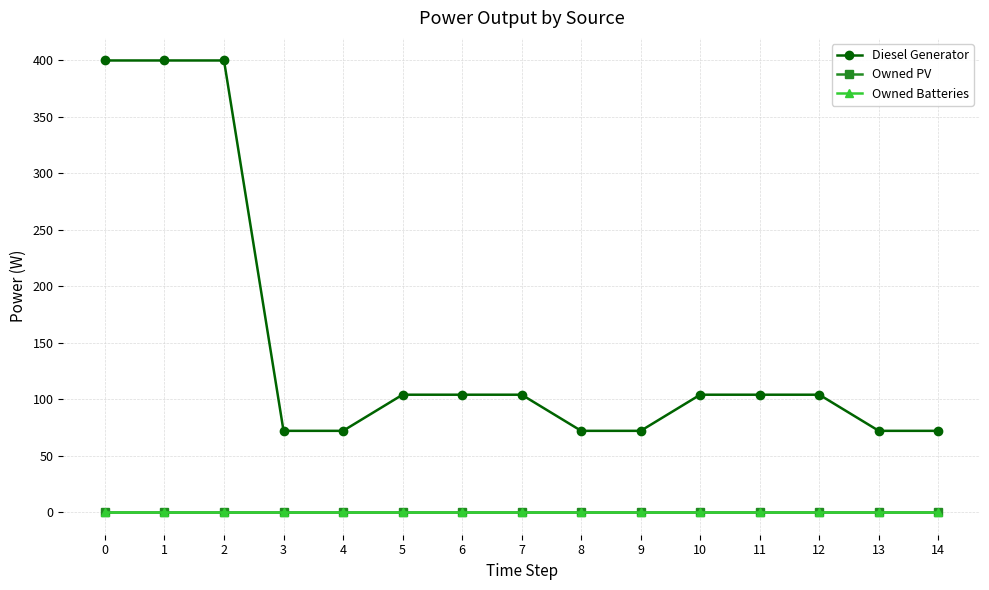

What is the total value across all series at 8?

72.0